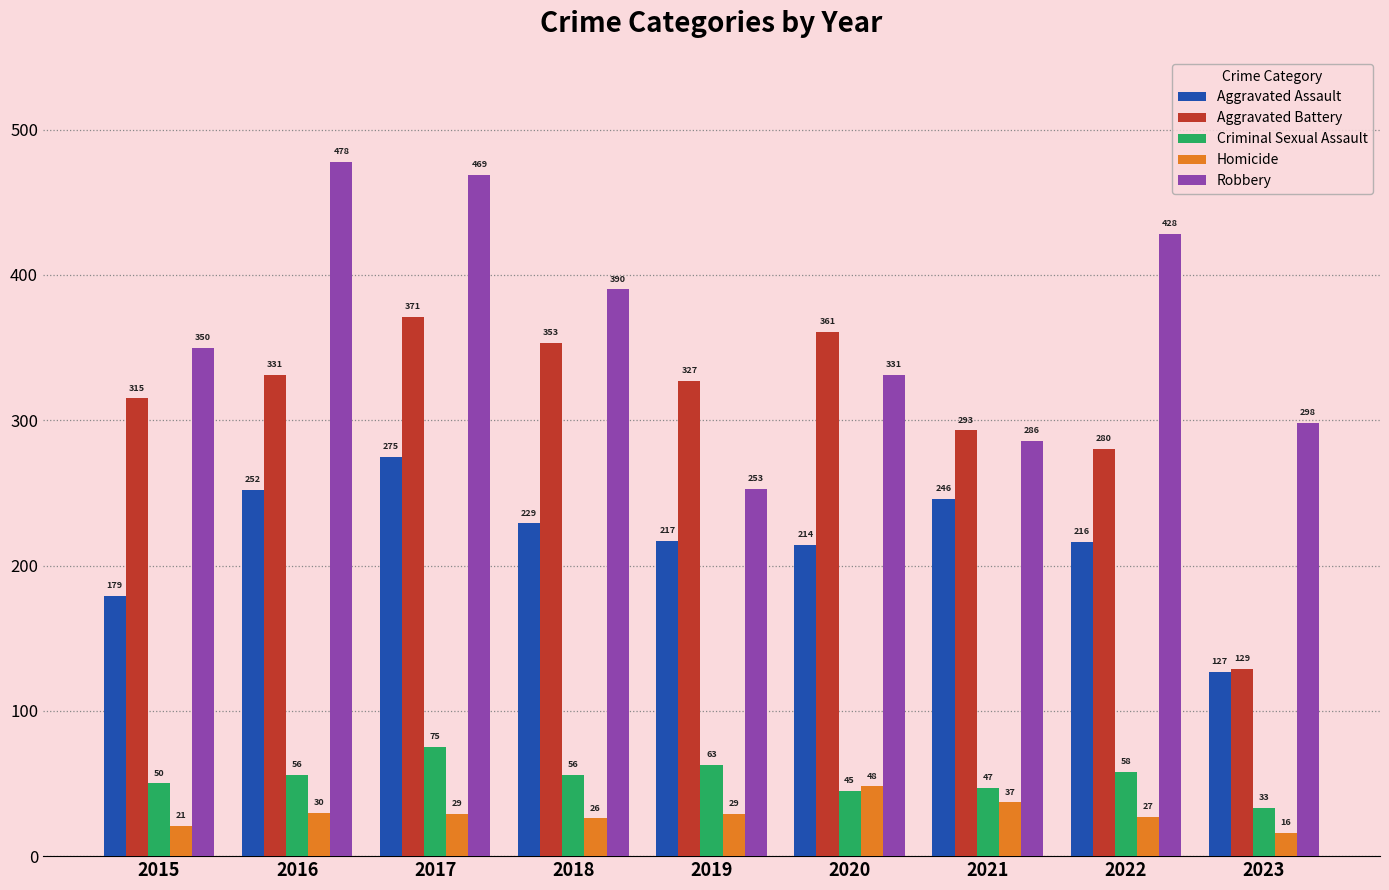

Count the number of categories in the chart.

9